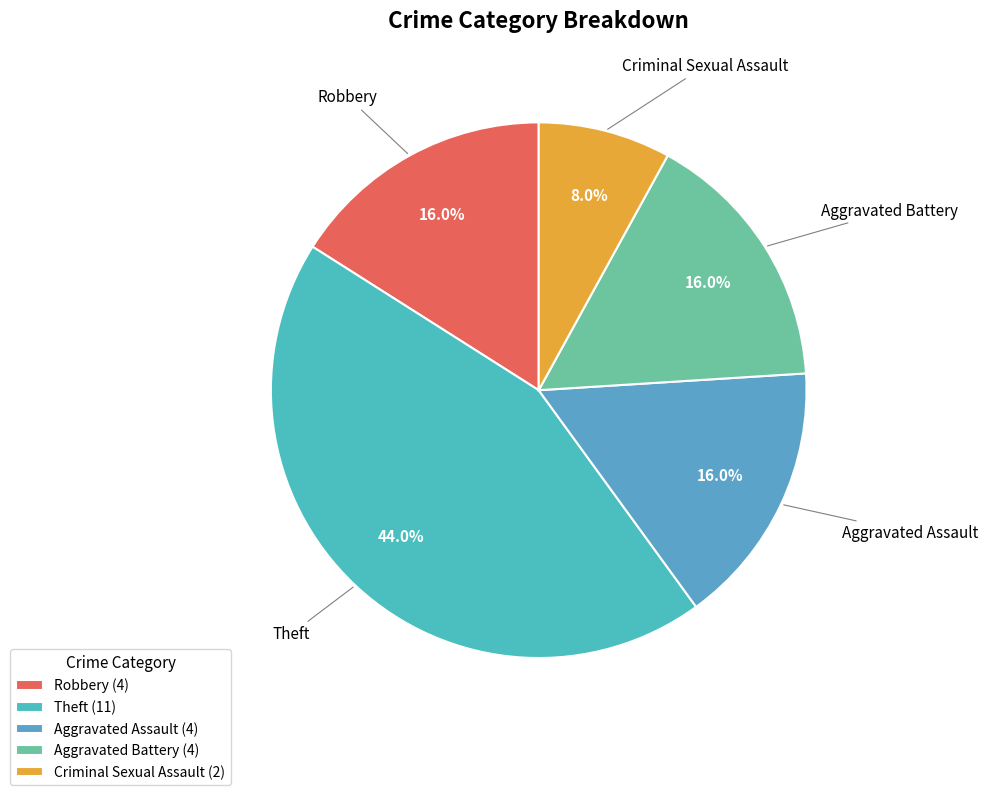

To the nearest percent, what is the average slice percentage?

20%